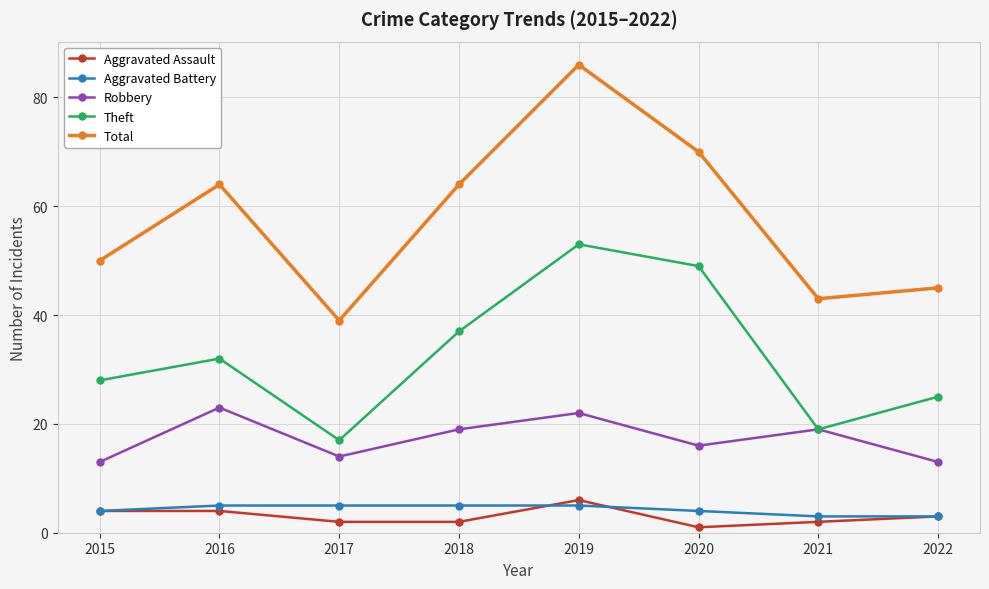

Is the value of Total at 2016 greater than the value of Aggravated Assault at 2017?

Yes